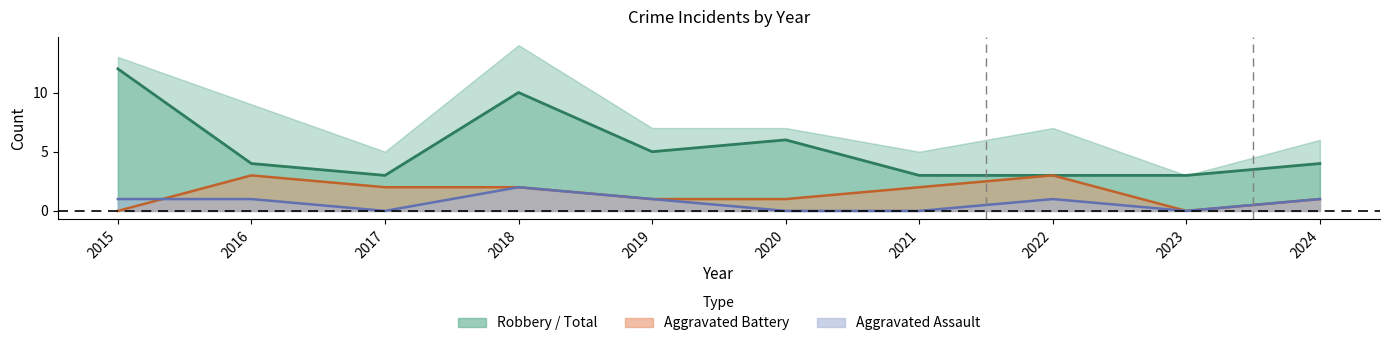

The value of Aggravated Battery at 2019 is 1. True or false?

True